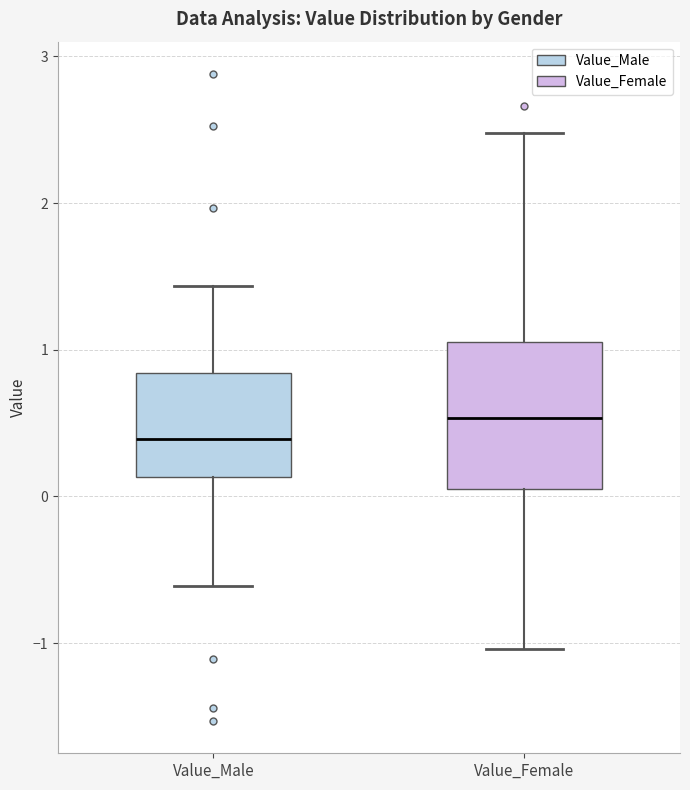

Which box's median line is the highest?

Value_Female